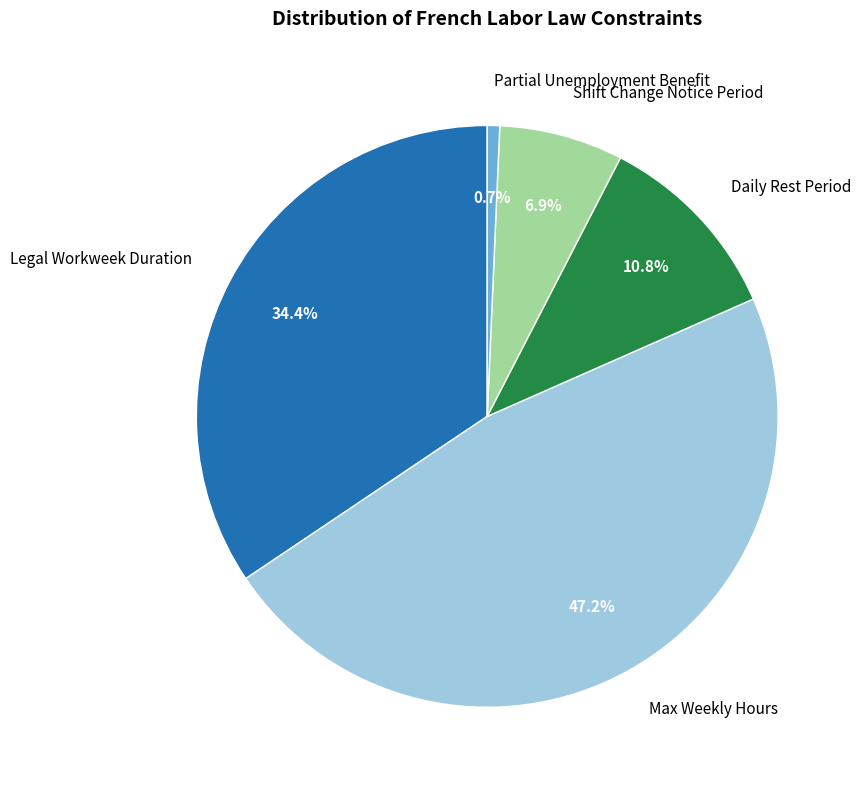

Is there a majority slice in this chart?

No